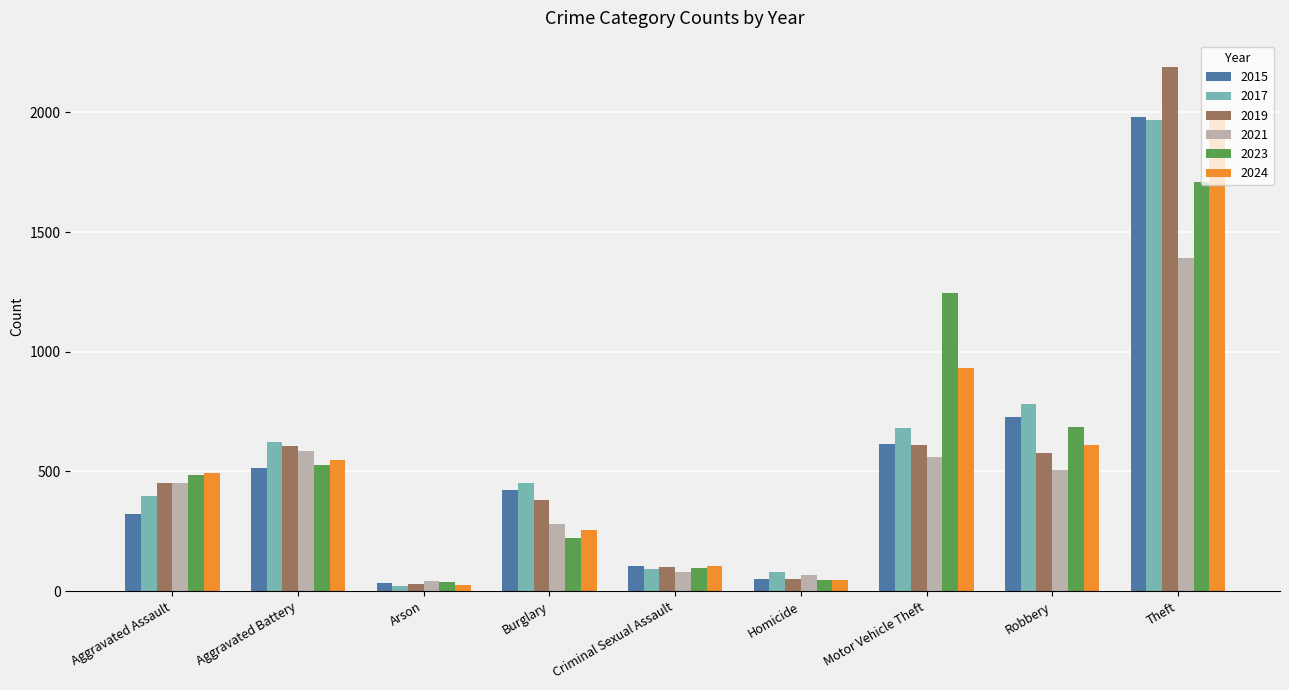

What is the sum of the 2017 values at Homicide and Theft?

2050